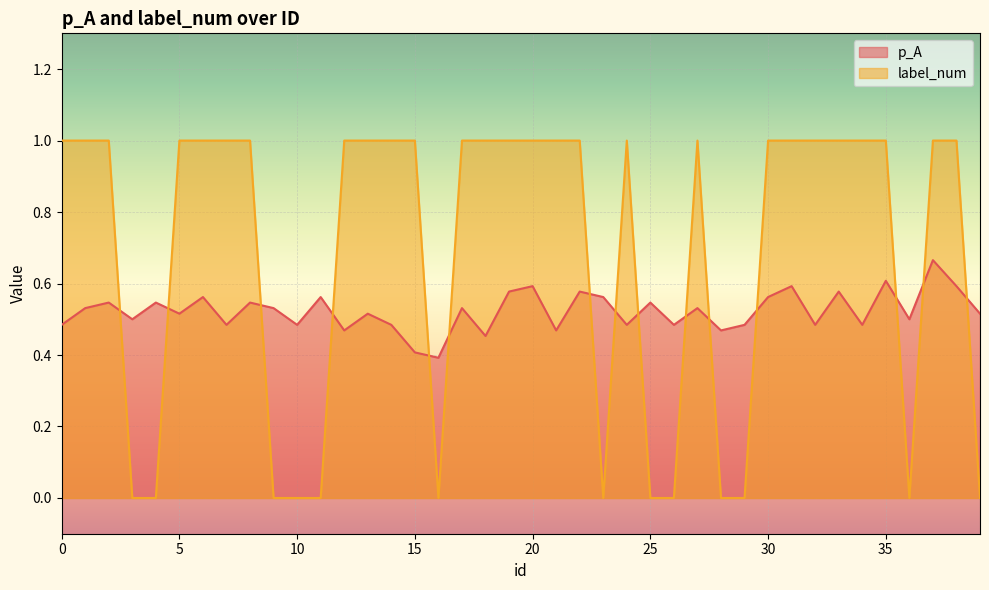

Between which two adjacent categories do label_num and p_A first intersect?

2 and 3